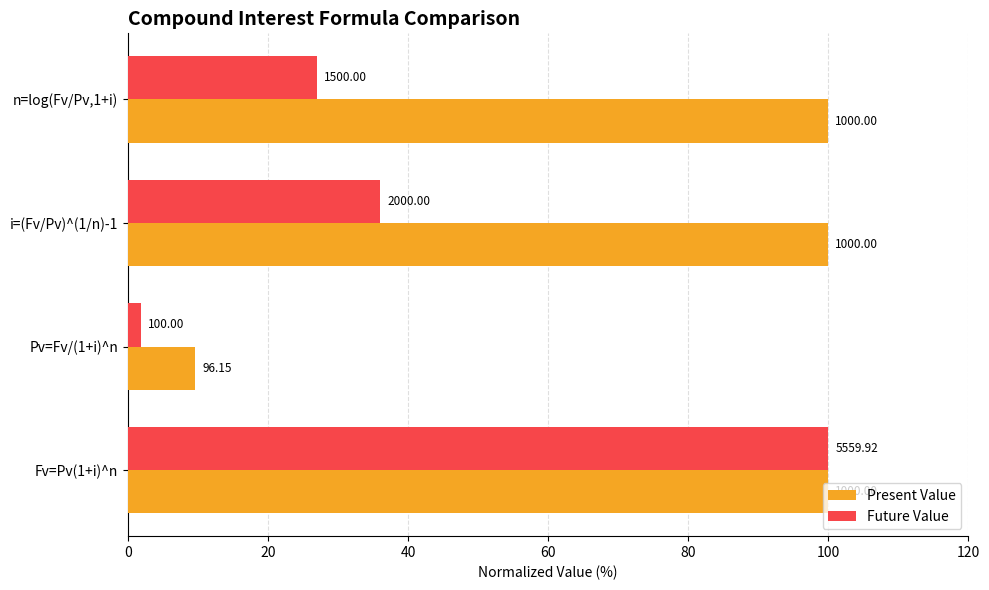

What are all the series names shown in the legend?

Present Value, Future Value